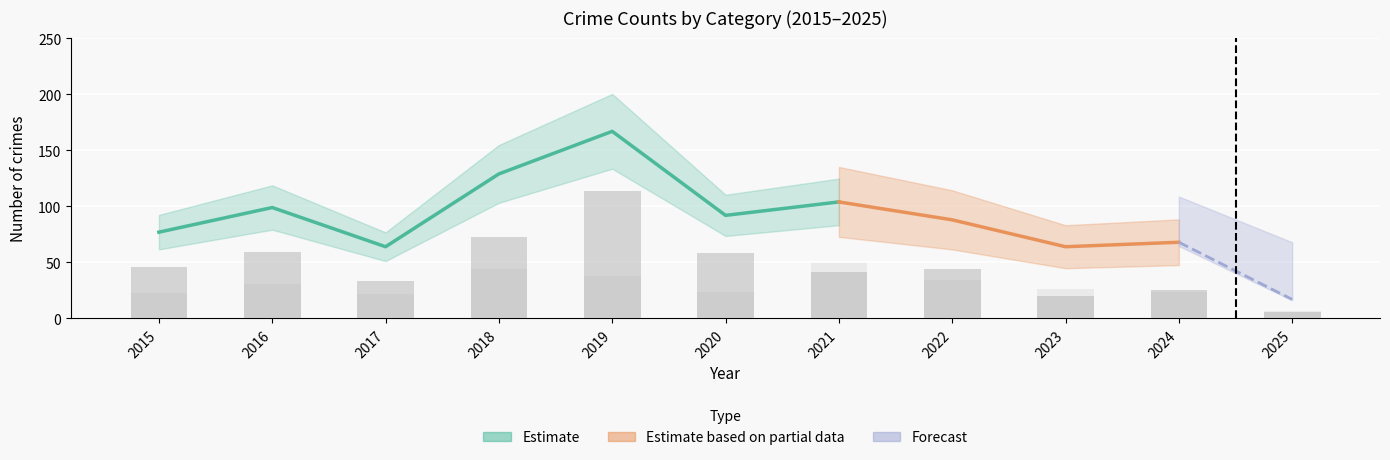

The value of Theft (bars) at 2015 is 46. True or false?

True